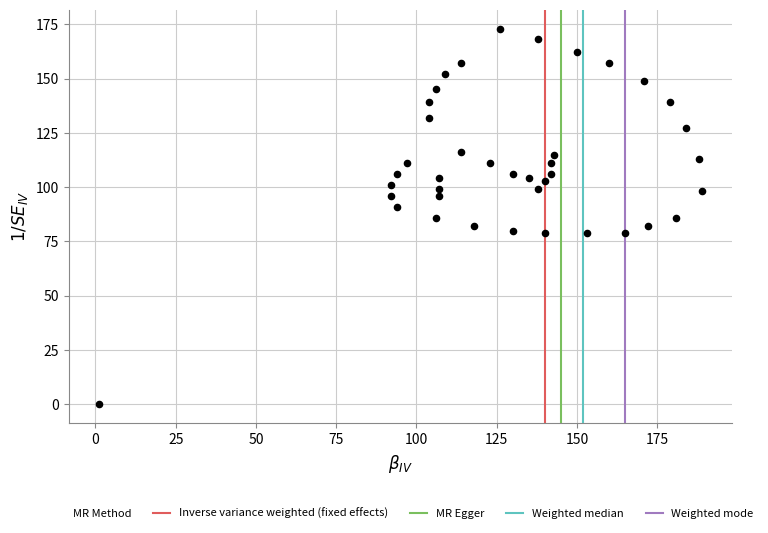

What is the range of X values (max minus min)?

188